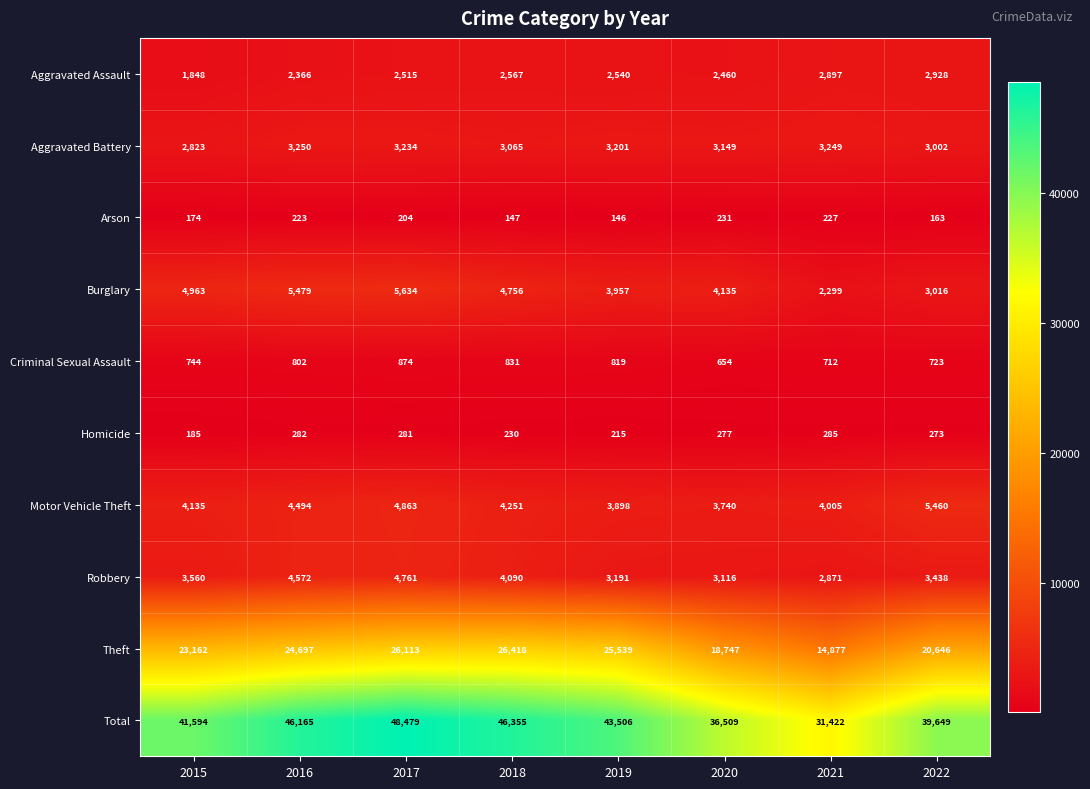

Which series has the largest total across all categories?

Total